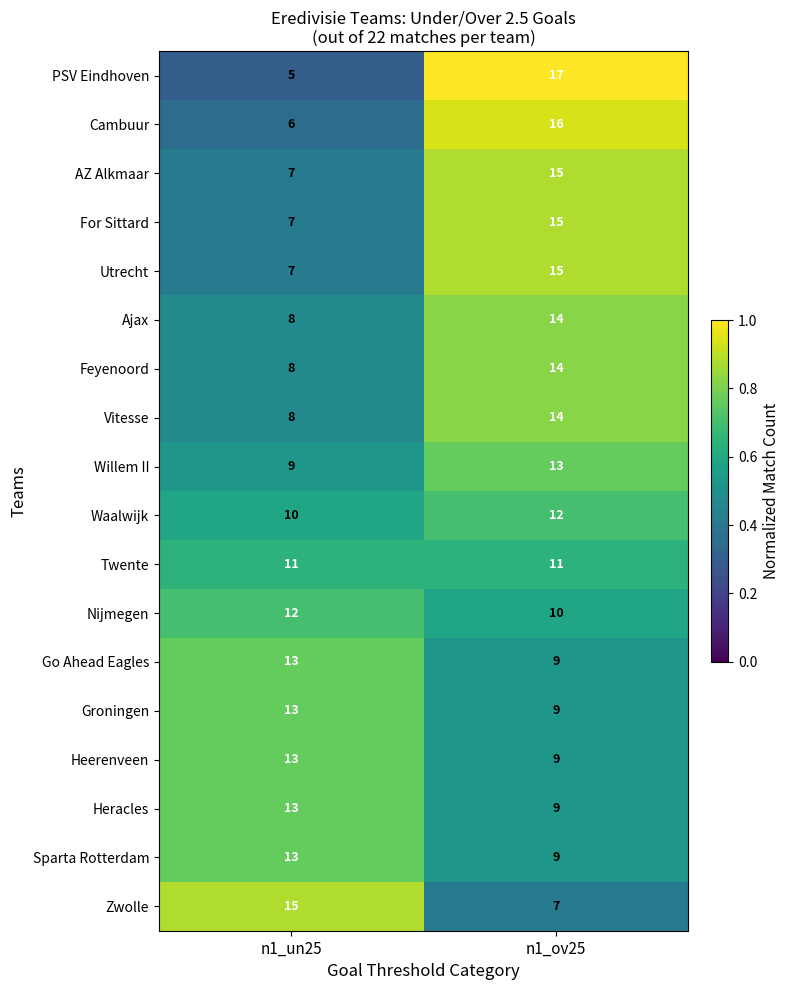

At which category is the sum across all series the highest?

n1_ov25